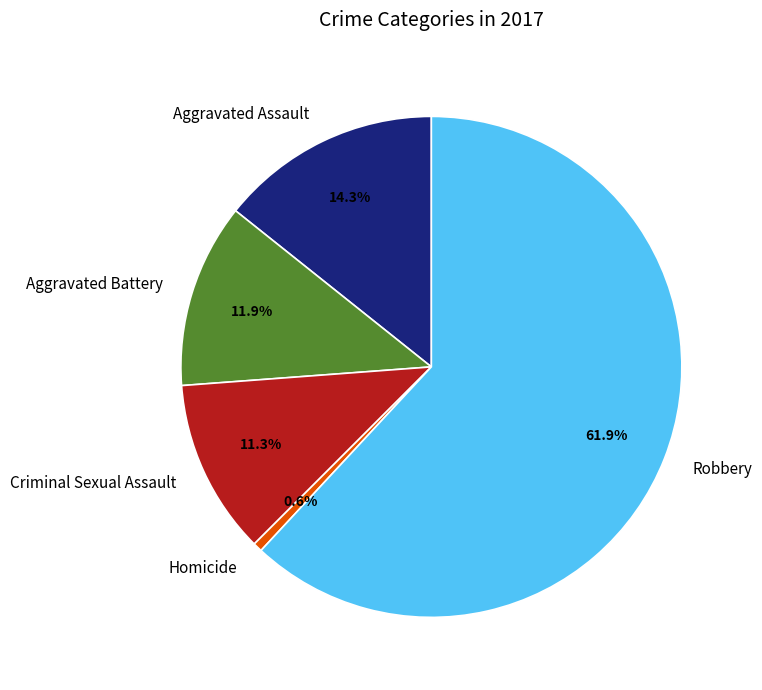

How many slices are in this pie chart?

5